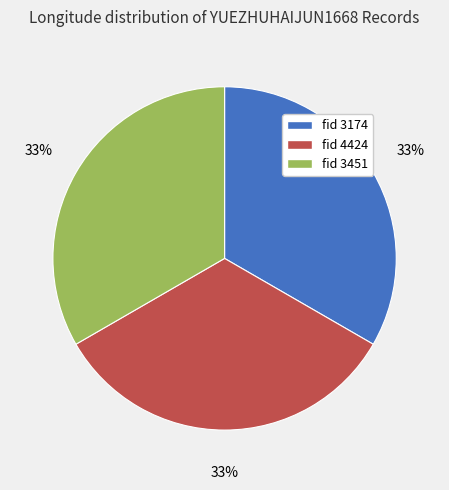

To the nearest percent, what percentage of the pie is fid 3451?

33%